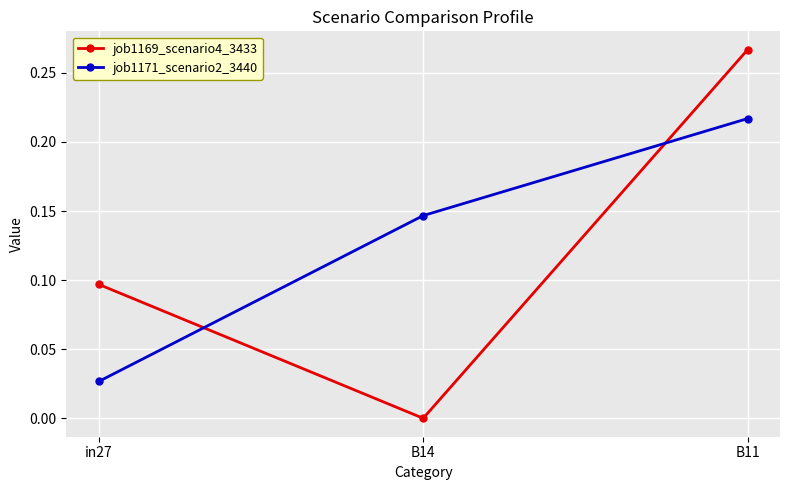

Which series has the widest spread of values?

job1169_scenario4_3433